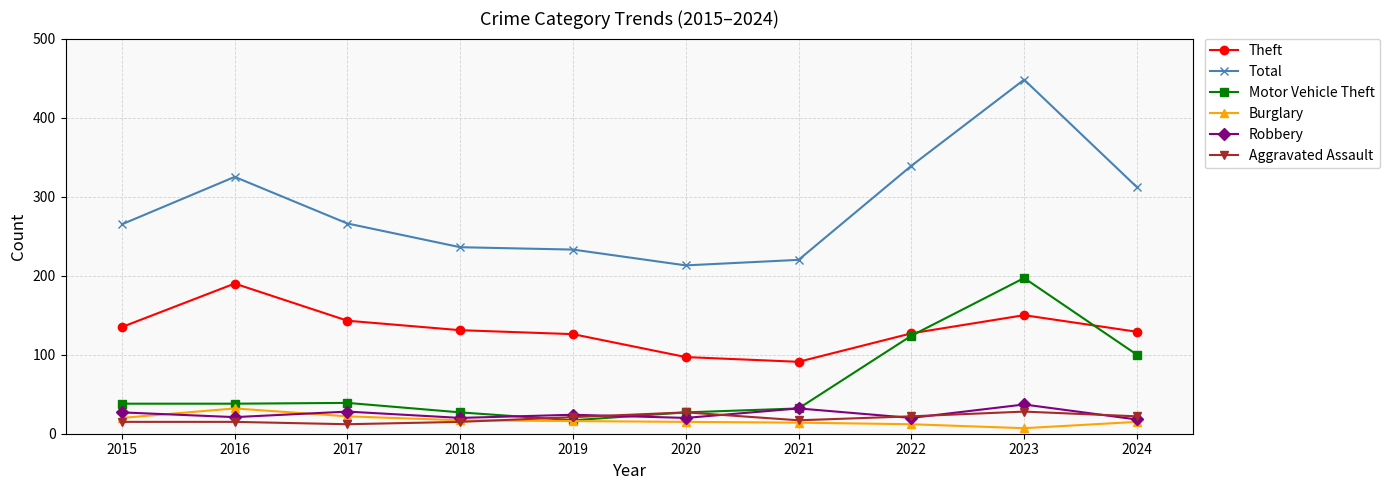

What is the smallest value displayed?

7